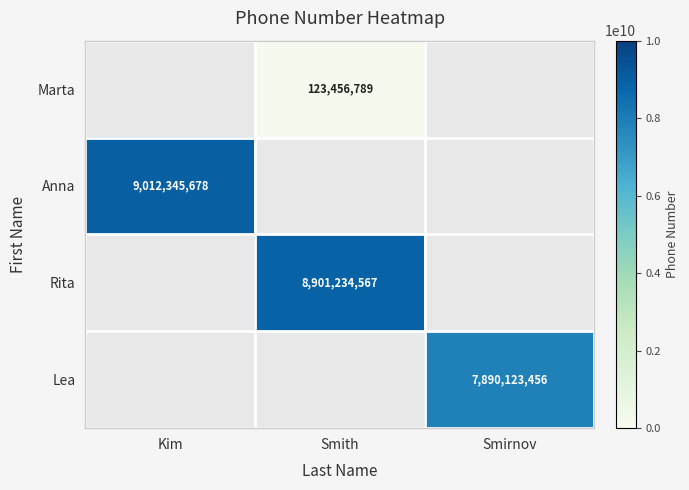

The value of Lea at Smirnov is 7890123456. True or false?

True